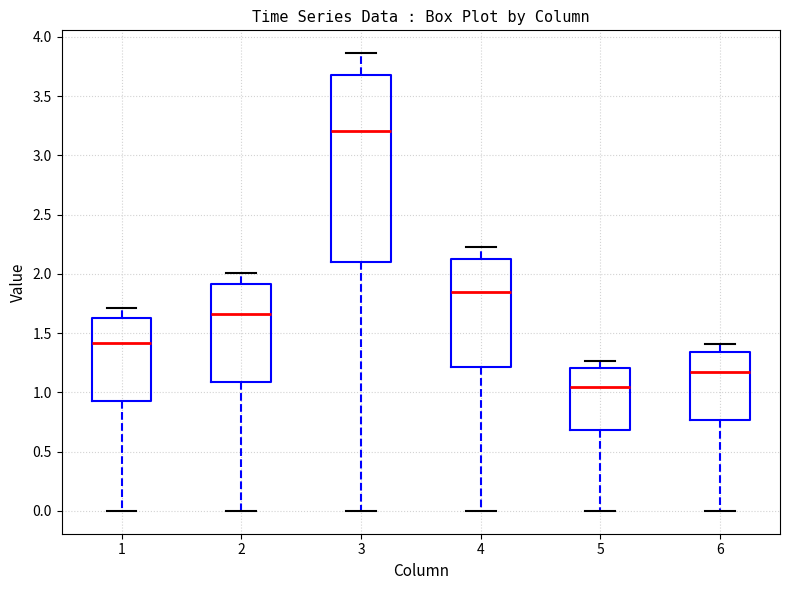

Reading left to right, transcribe this box plot: for each box, give where its median line is, the range the box spans, and where its two whiskers end, as read against the y-axis. The values are not printed on the chart, so give them approximately, as read against the axis.

1: median 1.40, box 0.95 to 1.65, whiskers 0.00 to 1.70
2: median 1.65, box 1.10 to 1.90, whiskers 0.00 to 2.00
3: median 3.20, box 2.10 to 3.70, whiskers 0.00 to 3.85
4: median 1.85, box 1.20 to 2.10, whiskers 0.00 to 2.25
5: median 1.05, box 0.70 to 1.20, whiskers 0.00 to 1.25
6: median 1.15, box 0.75 to 1.35, whiskers 0.00 to 1.40